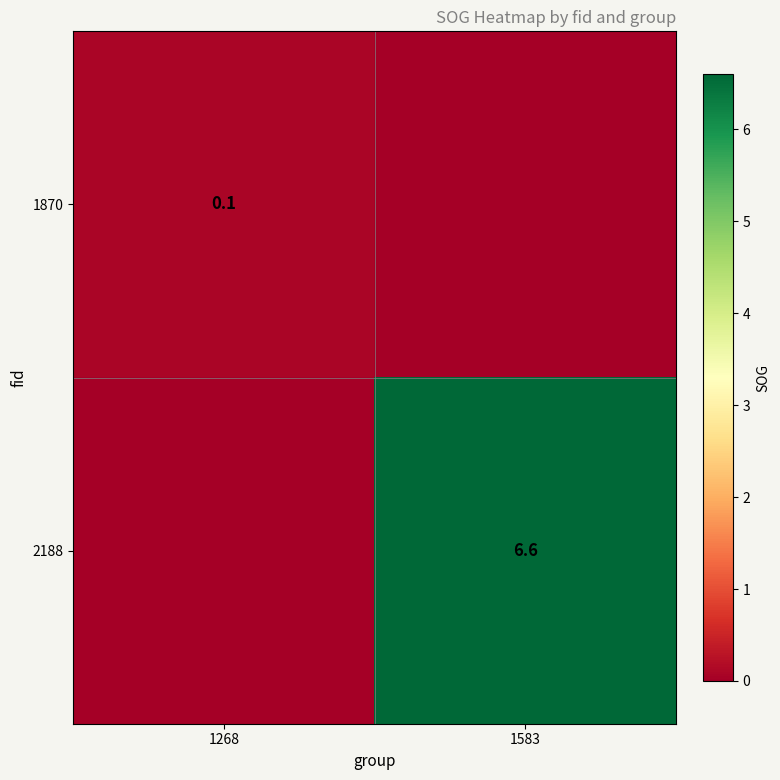

Is it true that 1870 equals 0.2 at 1268?

False